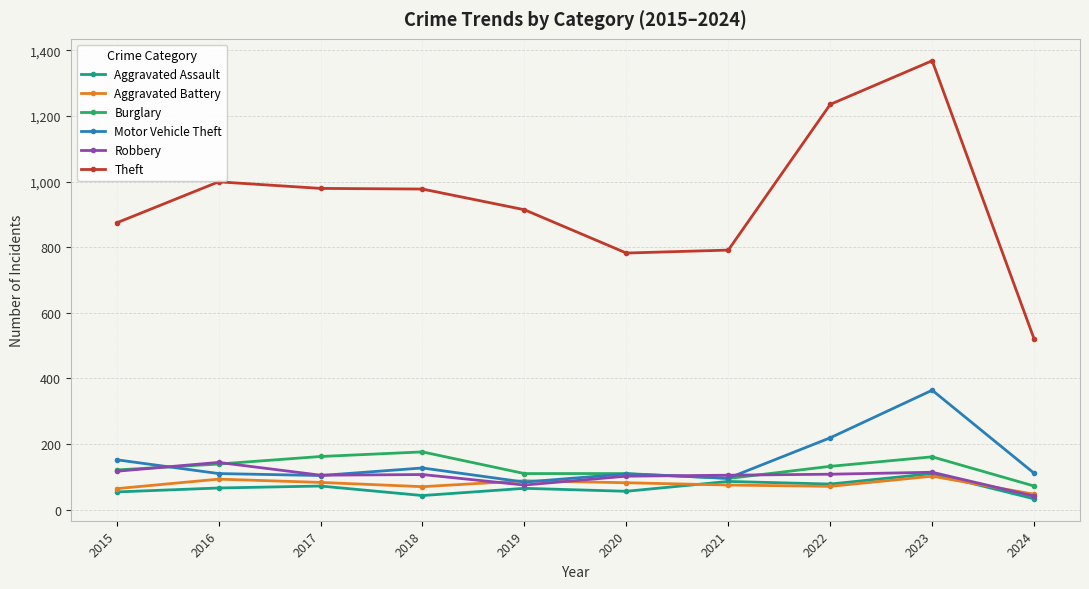

Which category has the lowest value in the Theft series?

2024